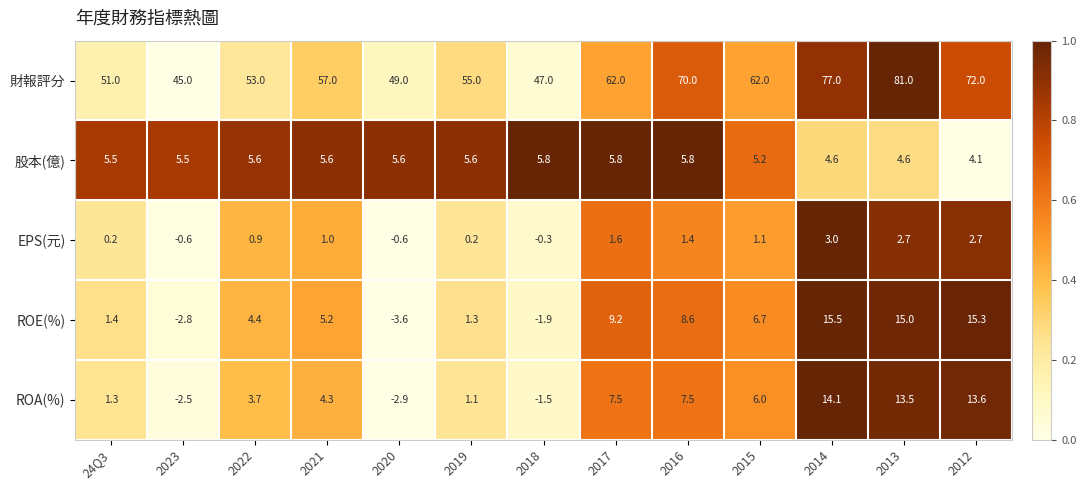

Which series has the widest spread of values?

財報評分